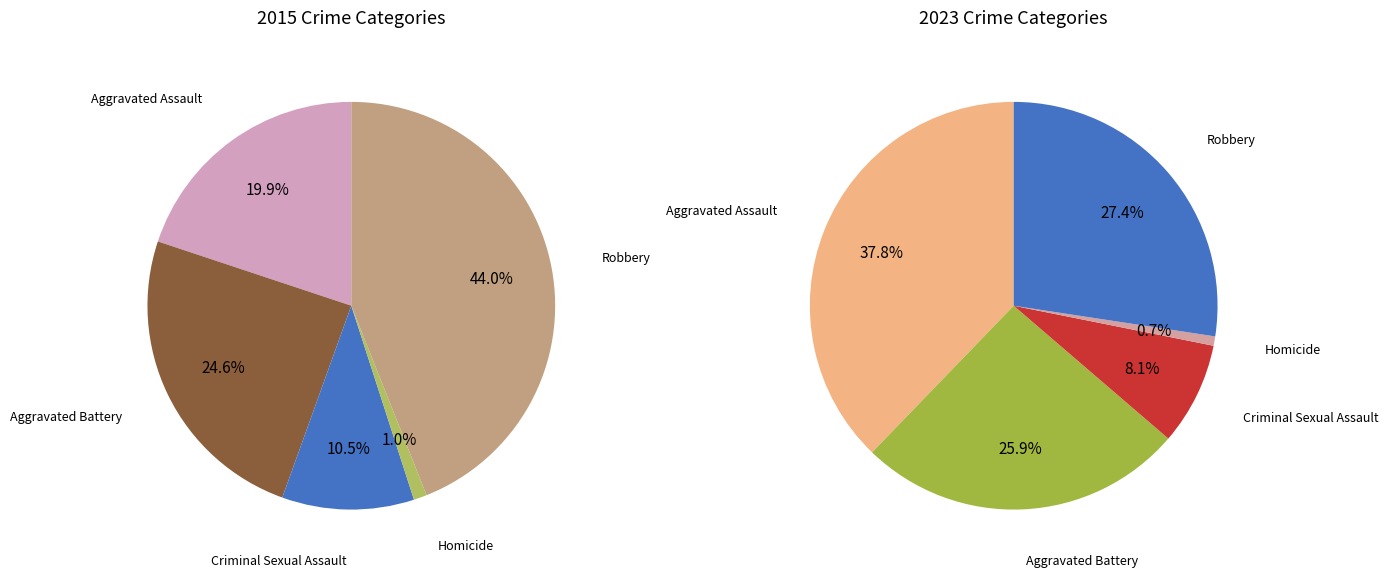

To the nearest percent, what is the combined percentage of Aggravated Assault and Aggravated Battery?

45%